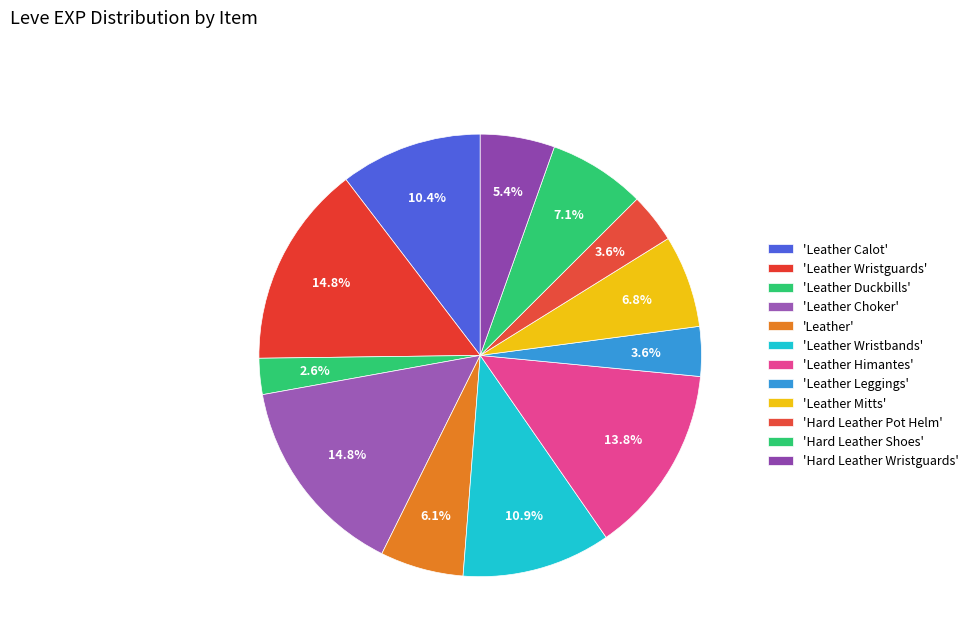

Rank the categories by value from lowest to highest.

Leather Duckbills, Leather Leggings, Hard Leather Pot Helm, Hard Leather Wristguards, Leather, Leather Mitts, Hard Leather Shoes, Leather Calot, Leather Wristbands, Leather Himantes, Leather Wristguards, Leather Choker